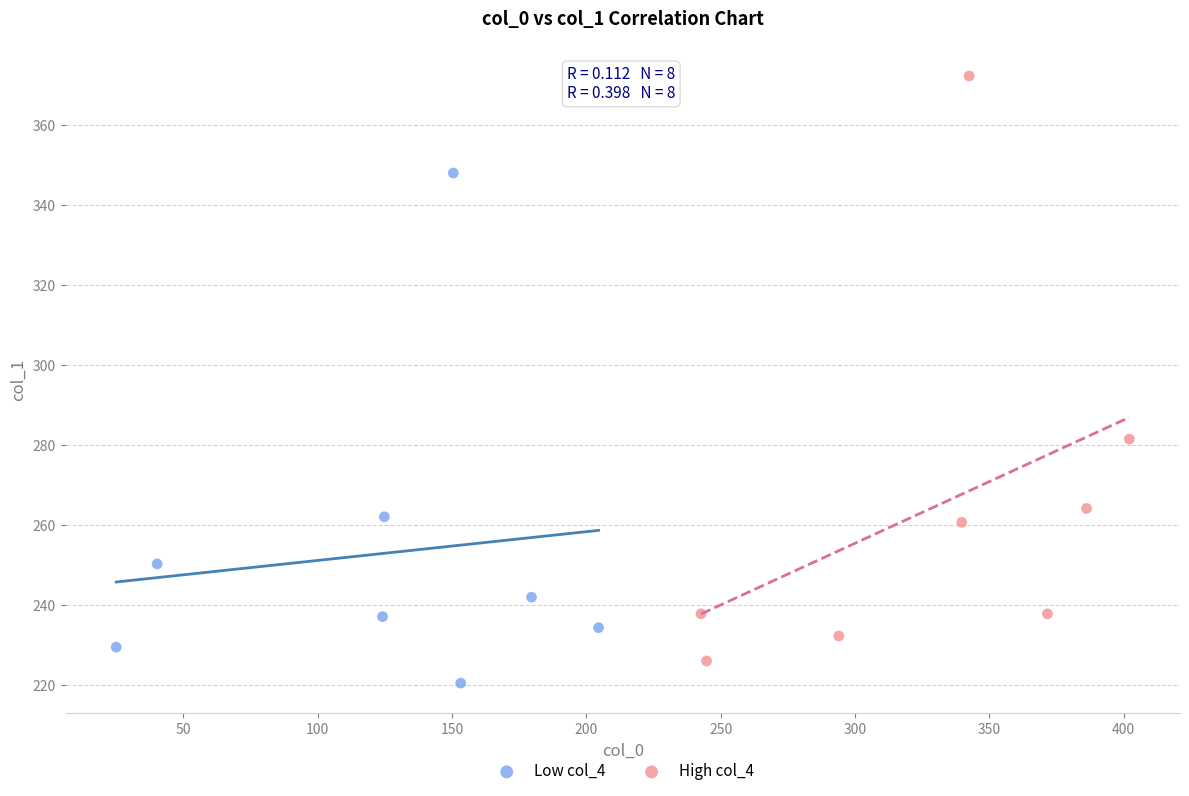

Which series has the largest Y range (max minus min)?

High col_4